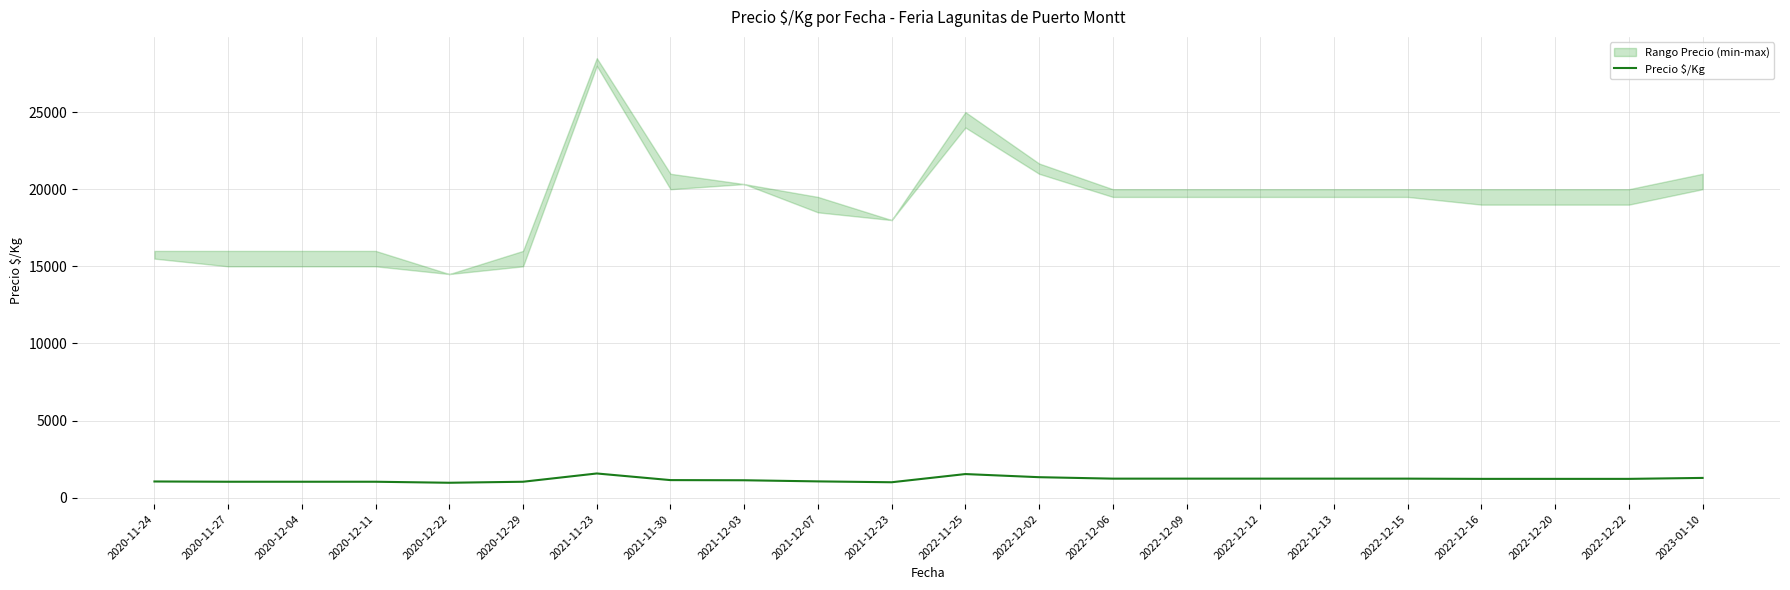

True or false: the data shows 2186 at 2022-12-02.

False